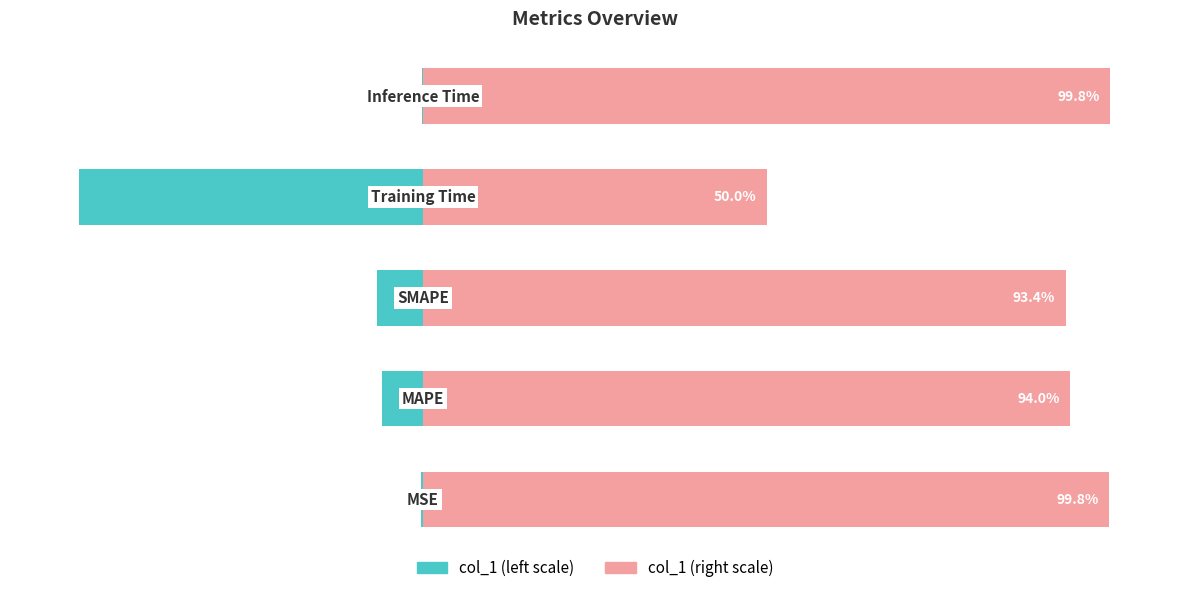

What is the highest value of the Metric Value (normalized left) series?

-0.2